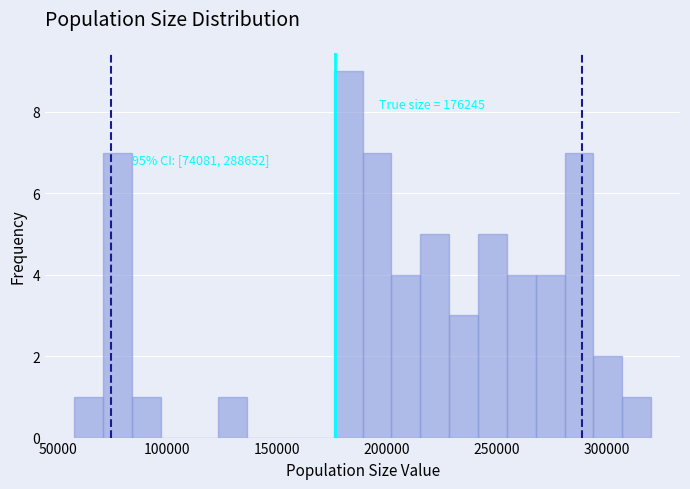

Read against the x-axis, roughly where is the centre of the tallest bar?

180000